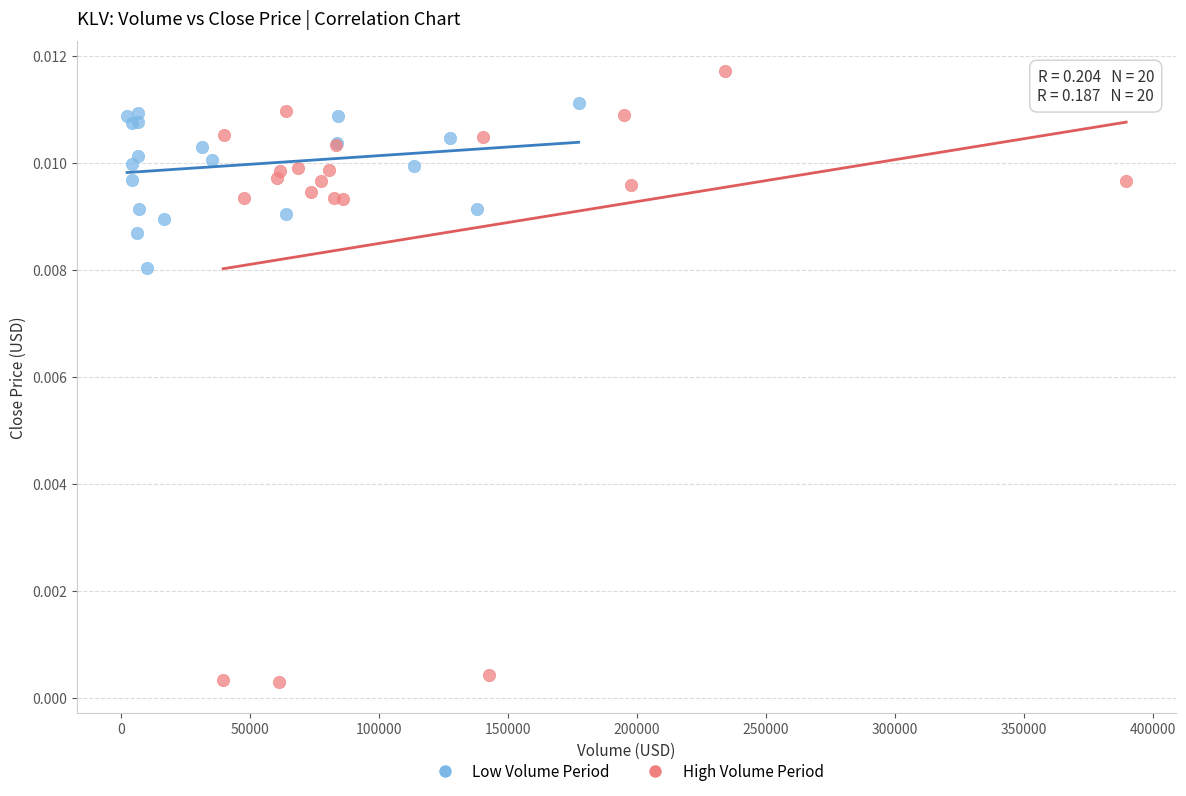

Which series has the largest Y range (max minus min)?

High Volume Period